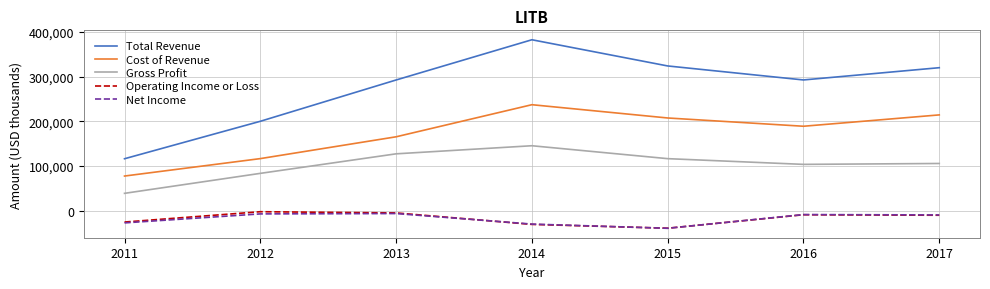

Which series has the largest range (max minus min)?

Total Revenue